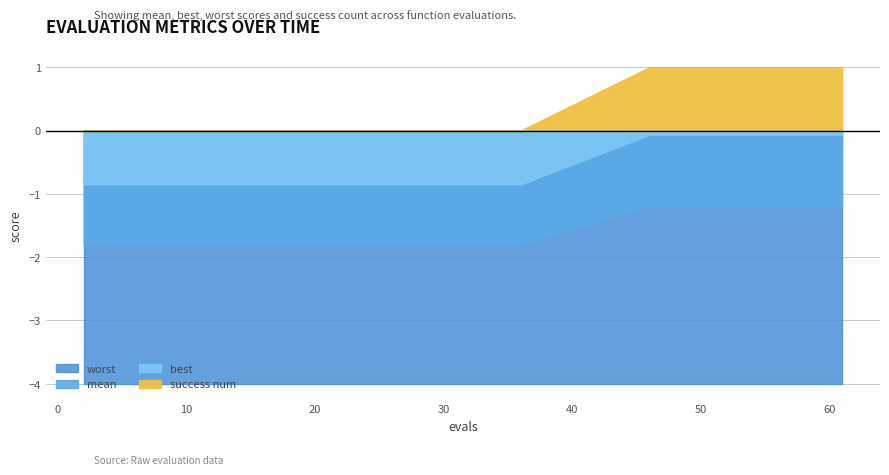

True or false: mean has more than 2 interior local peaks.

False